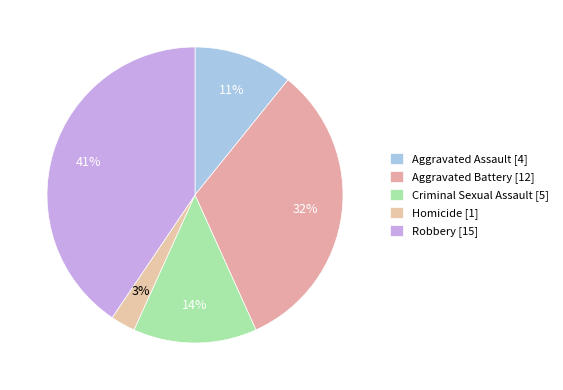

Is Criminal Sexual Assault the majority of the pie?

No